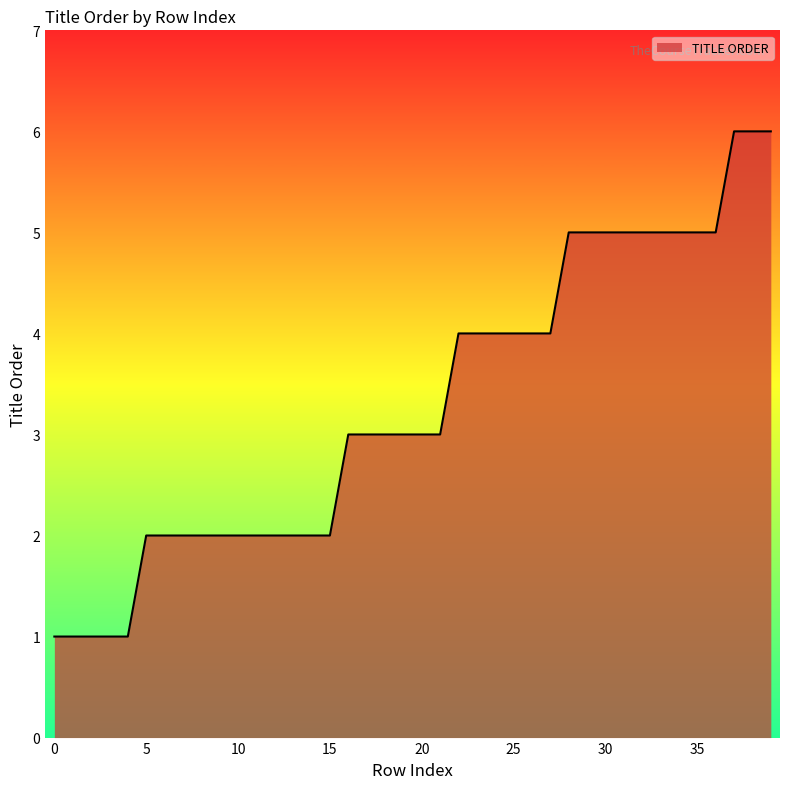

How many lines are shown in the chart?

1